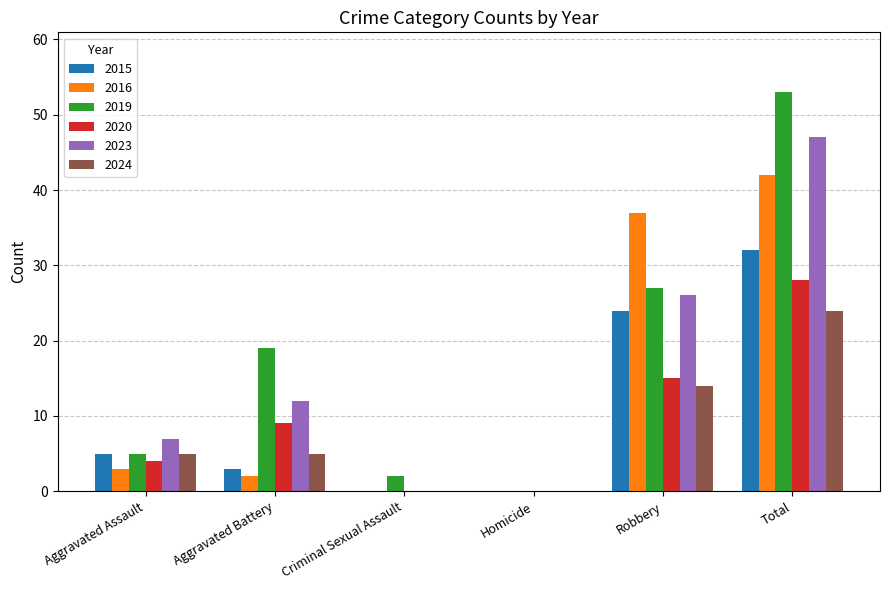

How many data points does each series have?

6